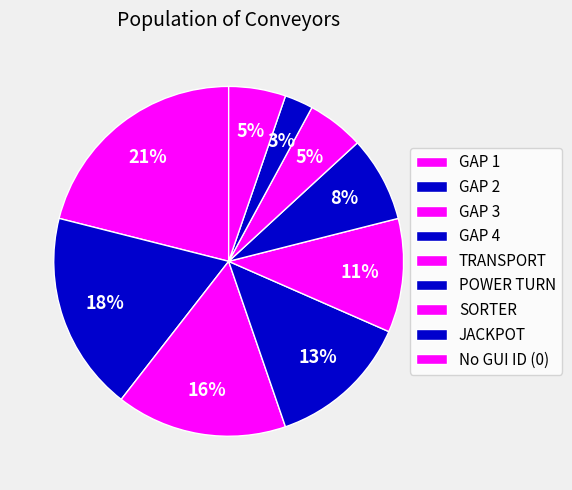

How many slices are in this pie chart?

9